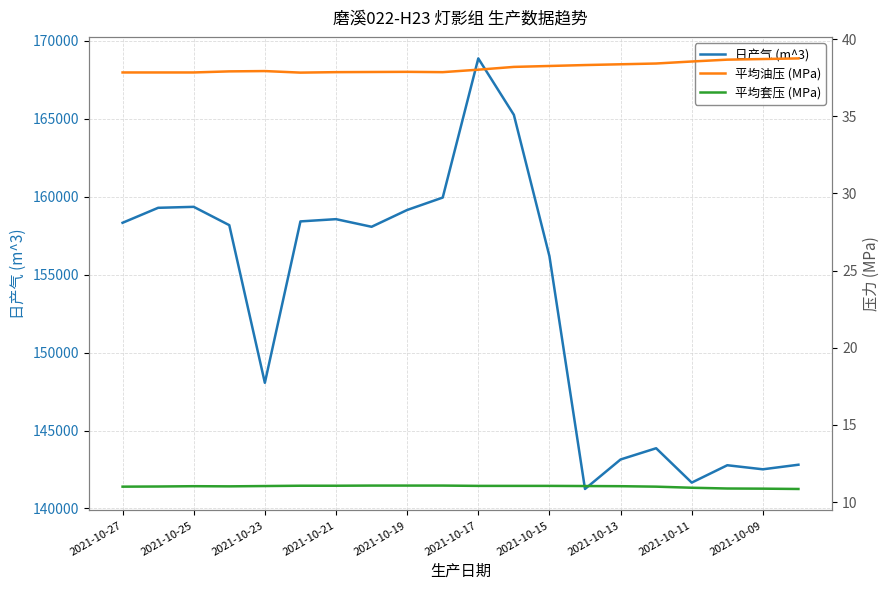

What is the sum of all 平均油压 (MPa) values?

762.9